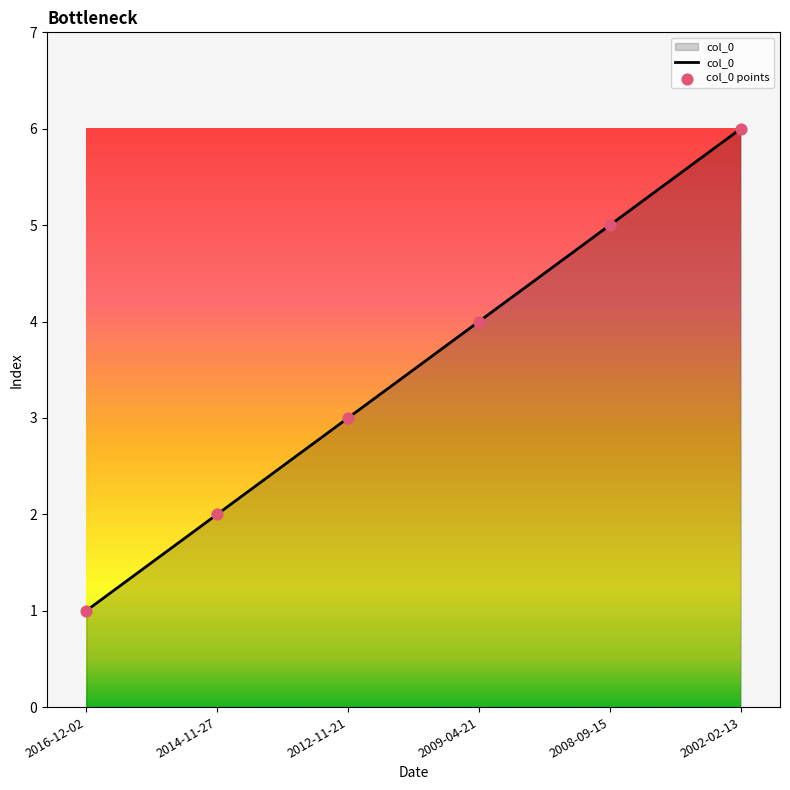

Between 2002-02-13 and 2008-09-15, which is larger?

2002-02-13